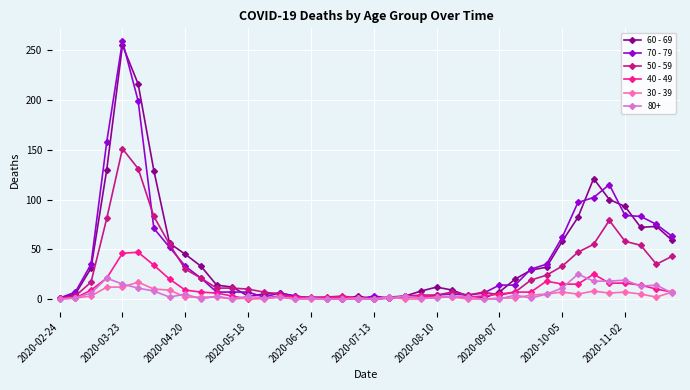

Which series has the largest range (max minus min)?

70 - 79